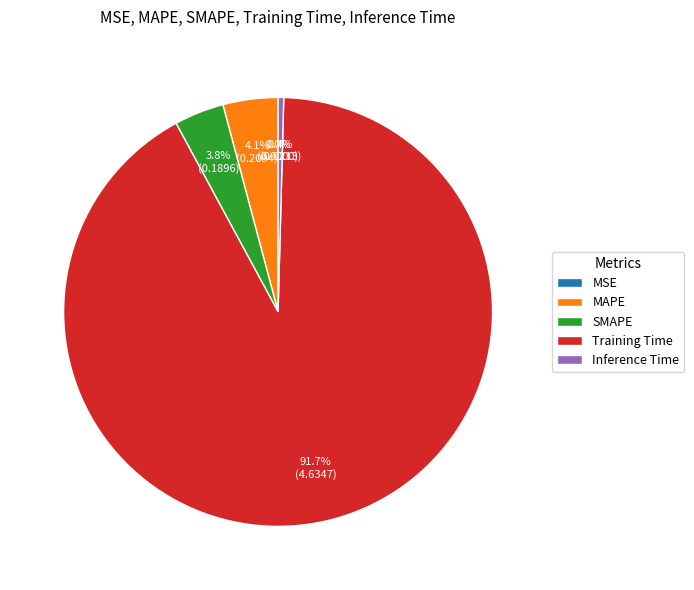

What percentage is the Training Time slice, to the nearest percent?

92%